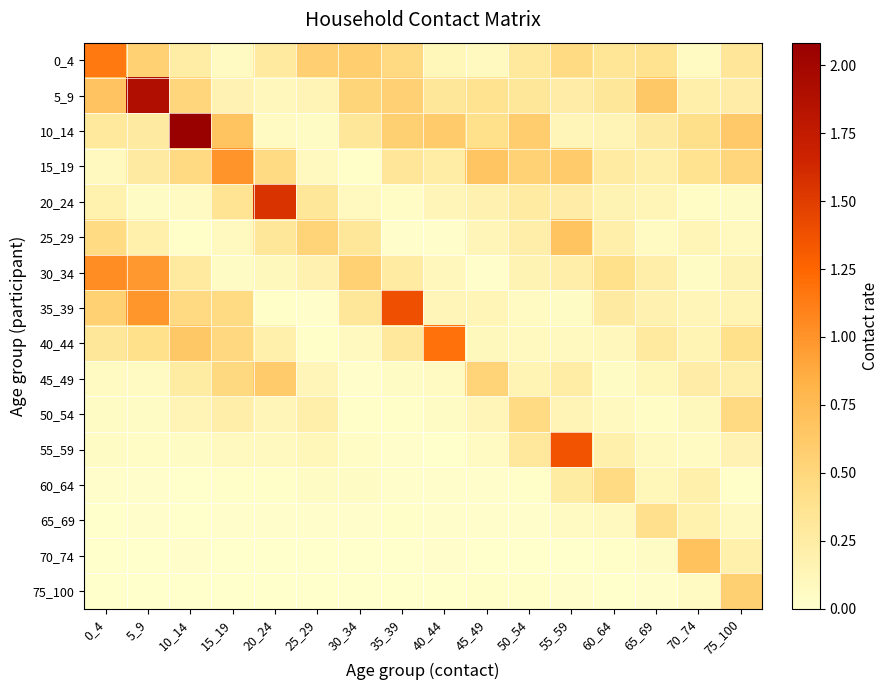

Reading left to right, transcribe all the data shown in this chart.

0_4: 0_4=1.1	5_9=0.6	10_14=0.2	15_19=0.1	20_24=0.3	25_29=0.6	30_34=0.6	35_39=0.5	40_44=0.1	45_49=0.1	50_54=0.3	55_59=0.5	60_64=0.3	65_69=0.4	70_74=0.1	75_100=0.3
5_9: 0_4=0.7	5_9=1.9	10_14=0.5	15_19=0.2	20_24=0.1	25_29=0.1	30_34=0.5	35_39=0.6	40_44=0.3	45_49=0.4	50_54=0.3	55_59=0.2	60_64=0.3	65_69=0.6	70_74=0.2	75_100=0.2
10_14: 0_4=0.3	5_9=0.3	10_14=2.1	15_19=0.7	20_24=0.1	25_29=0.0	30_34=0.3	35_39=0.6	40_44=0.6	45_49=0.4	50_54=0.6	55_59=0.1	60_64=0.1	65_69=0.3	70_74=0.4	75_100=0.6
15_19: 0_4=0.1	5_9=0.3	10_14=0.5	15_19=1.0	20_24=0.5	25_29=0.1	30_34=0.0	35_39=0.3	40_44=0.3	45_49=0.7	50_54=0.5	55_59=0.6	60_64=0.3	65_69=0.2	70_74=0.4	75_100=0.5
20_24: 0_4=0.2	5_9=0.1	10_14=0.1	15_19=0.4	20_24=1.6	25_29=0.3	30_34=0.1	35_39=0.0	40_44=0.1	45_49=0.2	50_54=0.3	55_59=0.2	60_64=0.2	65_69=0.1	70_74=0.0	75_100=0.1
25_29: 0_4=0.5	5_9=0.2	10_14=0.0	15_19=0.1	20_24=0.3	25_29=0.5	30_34=0.3	35_39=0.0	40_44=0.0	45_49=0.1	50_54=0.2	55_59=0.7	60_64=0.2	65_69=0.1	70_74=0.1	75_100=0.1
30_34: 0_4=1.0	5_9=1.0	10_14=0.3	15_19=0.0	20_24=0.1	25_29=0.2	30_34=0.6	35_39=0.3	40_44=0.1	45_49=0.0	50_54=0.2	55_59=0.2	60_64=0.4	65_69=0.2	70_74=0.0	75_100=0.2
35_39: 0_4=0.6	5_9=1.0	10_14=0.5	15_19=0.5	20_24=0.0	25_29=0.0	30_34=0.3	35_39=1.4	40_44=0.1	45_49=0.1	50_54=0.1	55_59=0.0	60_64=0.3	65_69=0.2	70_74=0.1	75_100=0.1
40_44: 0_4=0.3	5_9=0.4	10_14=0.6	15_19=0.5	20_24=0.2	25_29=0.0	30_34=0.1	35_39=0.3	40_44=1.2	45_49=0.1	50_54=0.1	55_59=0.1	60_64=0.1	65_69=0.3	70_74=0.2	75_100=0.4
45_49: 0_4=0.1	5_9=0.1	10_14=0.3	15_19=0.5	20_24=0.6	25_29=0.1	30_34=0.0	35_39=0.1	40_44=0.1	45_49=0.5	50_54=0.1	55_59=0.2	60_64=0.1	65_69=0.1	70_74=0.2	75_100=0.2
50_54: 0_4=0.0	5_9=0.0	10_14=0.1	15_19=0.2	20_24=0.1	25_29=0.2	30_34=0.0	35_39=0.0	40_44=0.0	45_49=0.1	50_54=0.4	55_59=0.1	60_64=0.1	65_69=0.0	70_74=0.1	75_100=0.5
55_59: 0_4=0.1	5_9=0.0	10_14=0.0	15_19=0.1	20_24=0.1	25_29=0.1	30_34=0.0	35_39=0.0	40_44=0.0	45_49=0.1	50_54=0.3	55_59=1.4	60_64=0.2	65_69=0.1	70_74=0.1	75_100=0.2
60_64: 0_4=0.0	5_9=0.0	10_14=0.0	15_19=0.0	20_24=0.0	25_29=0.1	30_34=0.0	35_39=0.0	40_44=0.0	45_49=0.0	50_54=0.0	55_59=0.3	60_64=0.5	65_69=0.1	70_74=0.2	75_100=0.0
65_69: 0_4=0.0	5_9=0.0	10_14=0.0	15_19=0.0	20_24=0.0	25_29=0.0	30_34=0.0	35_39=0.0	40_44=0.0	45_49=0.0	50_54=0.0	55_59=0.1	60_64=0.1	65_69=0.4	70_74=0.2	75_100=0.1
70_74: 0_4=0.0	5_9=0.0	10_14=0.0	15_19=0.0	20_24=0.0	25_29=0.0	30_34=0.0	35_39=0.0	40_44=0.0	45_49=0.0	50_54=0.0	55_59=0.0	60_64=0.0	65_69=0.1	70_74=0.7	75_100=0.2
75_100: 0_4=0.0	5_9=0.0	10_14=0.0	15_19=0.0	20_24=0.0	25_29=0.0	30_34=0.0	35_39=0.0	40_44=0.0	45_49=0.0	50_54=0.0	55_59=0.0	60_64=0.0	65_69=0.0	70_74=0.1	75_100=0.6